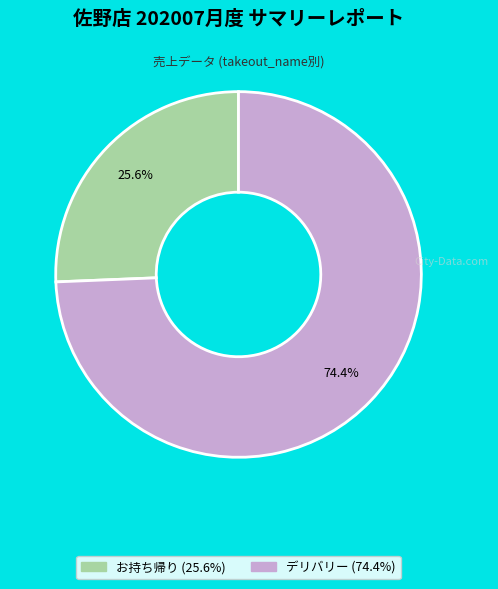

Does any single category account for the majority?

Yes